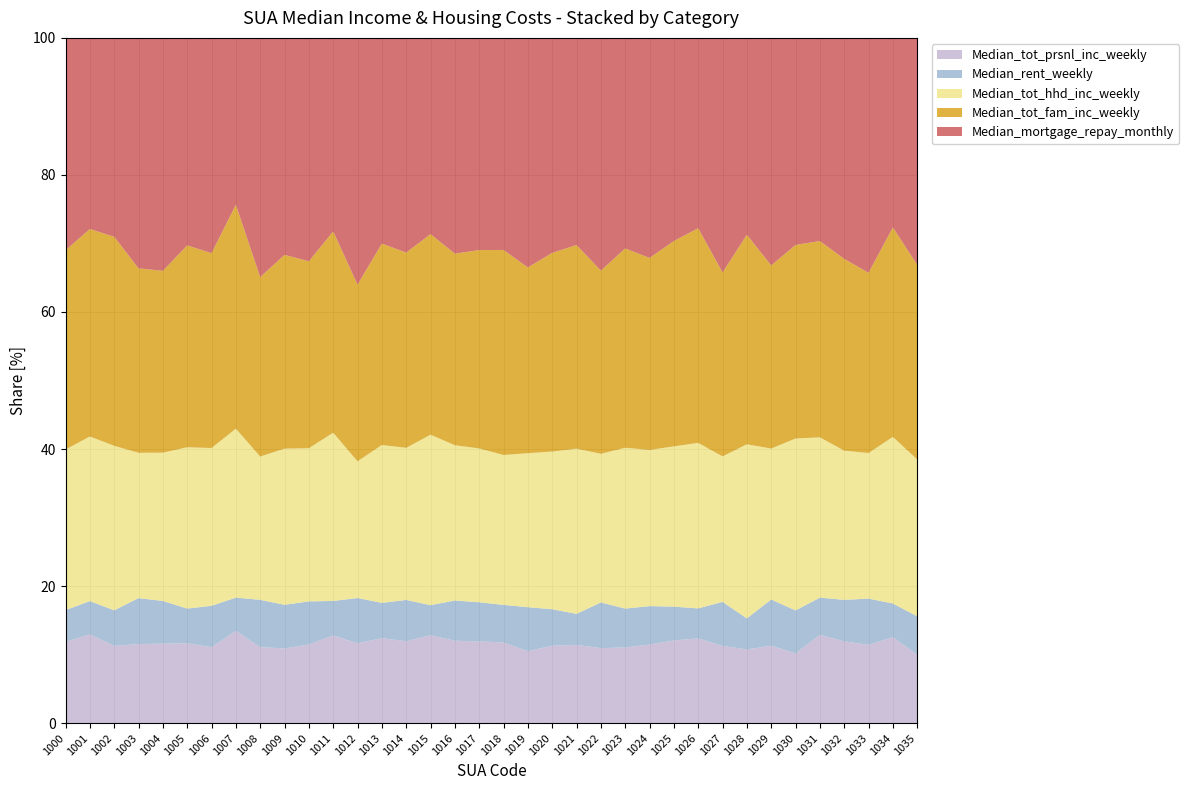

Reading left to right, list all the values displayed in this chart.

Median_tot_prsnl_inc_weekly: 1000=564	1001=654	1002=564	1003=595	1004=512	1005=646	1006=642	1007=527	1008=483	1009=598	1010=566	1011=688	1012=475	1013=627	1014=496	1015=672	1016=472	1017=542	1018=495	1019=543	1020=636	1021=630	1022=559	1023=623	1024=542	1025=662	1026=579	1027=571	1028=690	1029=487	1030=730	1031=652	1032=473	1033=491	1034=688	1035=588
Median_rent_weekly: 1000=220	1001=245	1002=260	1003=345	1004=275	1005=280	1006=350	1007=190	1008=300	1009=350	1010=310	1011=270	1012=270	1013=260	1014=250	1015=230	1016=230	1017=260	1018=230	1019=332	1020=300	1021=250	1022=340	1023=320	1024=265	1025=270	1026=205	1027=325	1028=290	1029=290	1030=450	1031=275	1032=240	1033=290	1034=270	1035=330
Median_tot_hhd_inc_weekly: 1000=1114	1001=1213	1002=1201	1003=1093	1004=955	1005=1304	1006=1334	1007=965	1008=910	1009=1251	1010=1102	1011=1319	1012=814	1013=1164	1014=921	1015=1303	1016=889	1017=1021	1018=919	1019=1163	1020=1295	1021=1331	1022=1107	1023=1324	1024=1077	1025=1282	1026=1131	1027=1075	1028=1629	1029=949	1030=1799	1031=1184	1032=863	1033=913	1034=1334	1035=1347
Median_tot_fam_inc_weekly: 1000=1381	1001=1529	1002=1526	1003=1387	1004=1171	1005=1632	1006=1647	1007=1279	1008=1139	1009=1552	1010=1345	1011=1578	1012=1052	1013=1485	1014=1182	1015=1533	1016=1097	1017=1316	1018=1257	1019=1402	1020=1632	1021=1640	1022=1364	1023=1641	1024=1324	1025=1643	1026=1467	1027=1359	1028=1960	1029=1151	1030=2026	1031=1450	1032=1109	1033=1130	1034=1677	1035=1673
Median_mortgage_repay_monthly: 1000=1473	1001=1408	1002=1452	1003=1733	1004=1500	1005=1677	1006=1820	1007=953	1008=1519	1009=1738	1010=1607	1011=1517	1012=1469	1013=1517	1014=1300	1015=1500	1016=1235	1017=1408	1018=1300	1019=1733	1020=1766	1021=1668	1022=1733	1023=1733	1024=1517	1025=1625	1026=1300	1027=1733	1028=1842	1029=1430	1030=2167	1031=1500	1032=1278	1033=1473	1034=1517	1035=1950